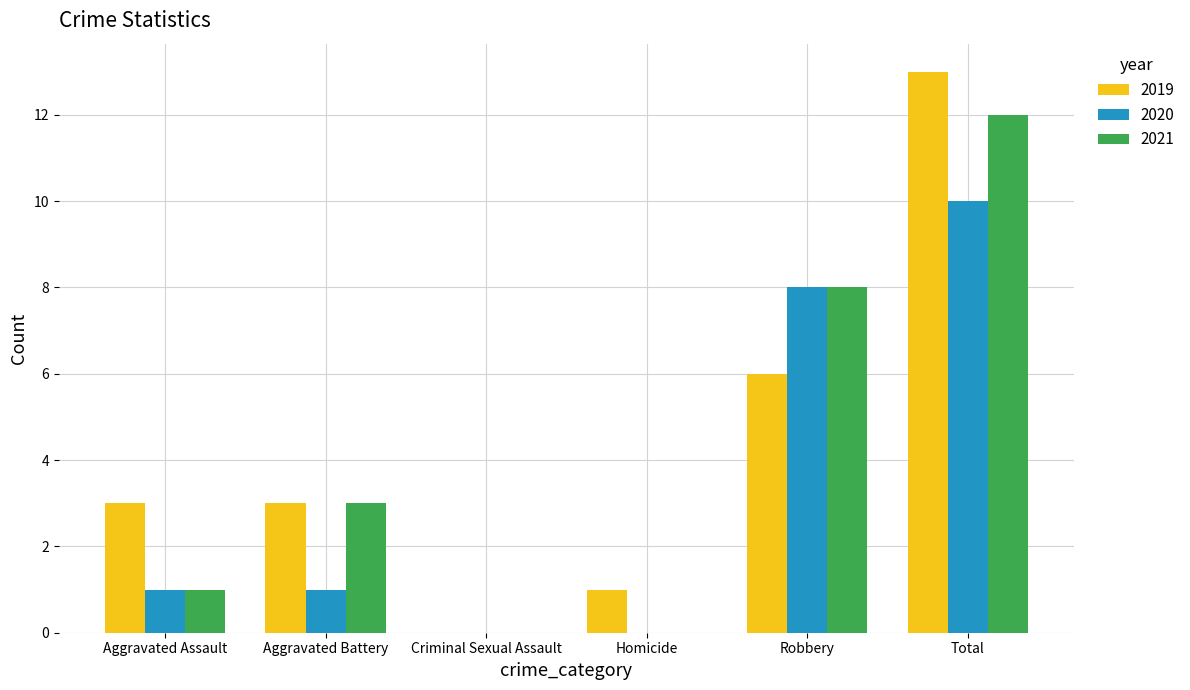

The value of 2020 at Total is 10. True or false?

True